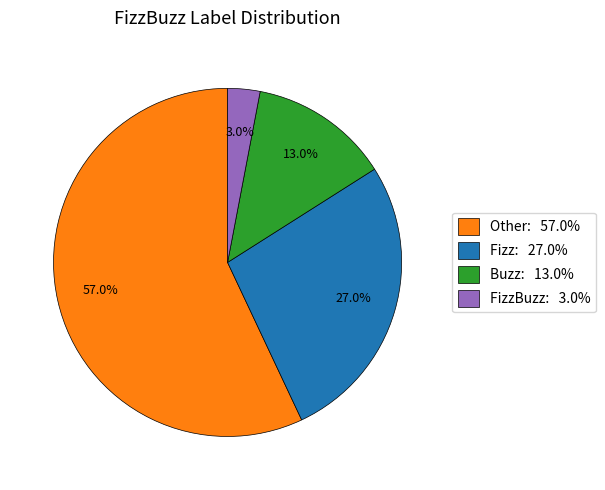

To the nearest percent, what is the average slice percentage?

25%